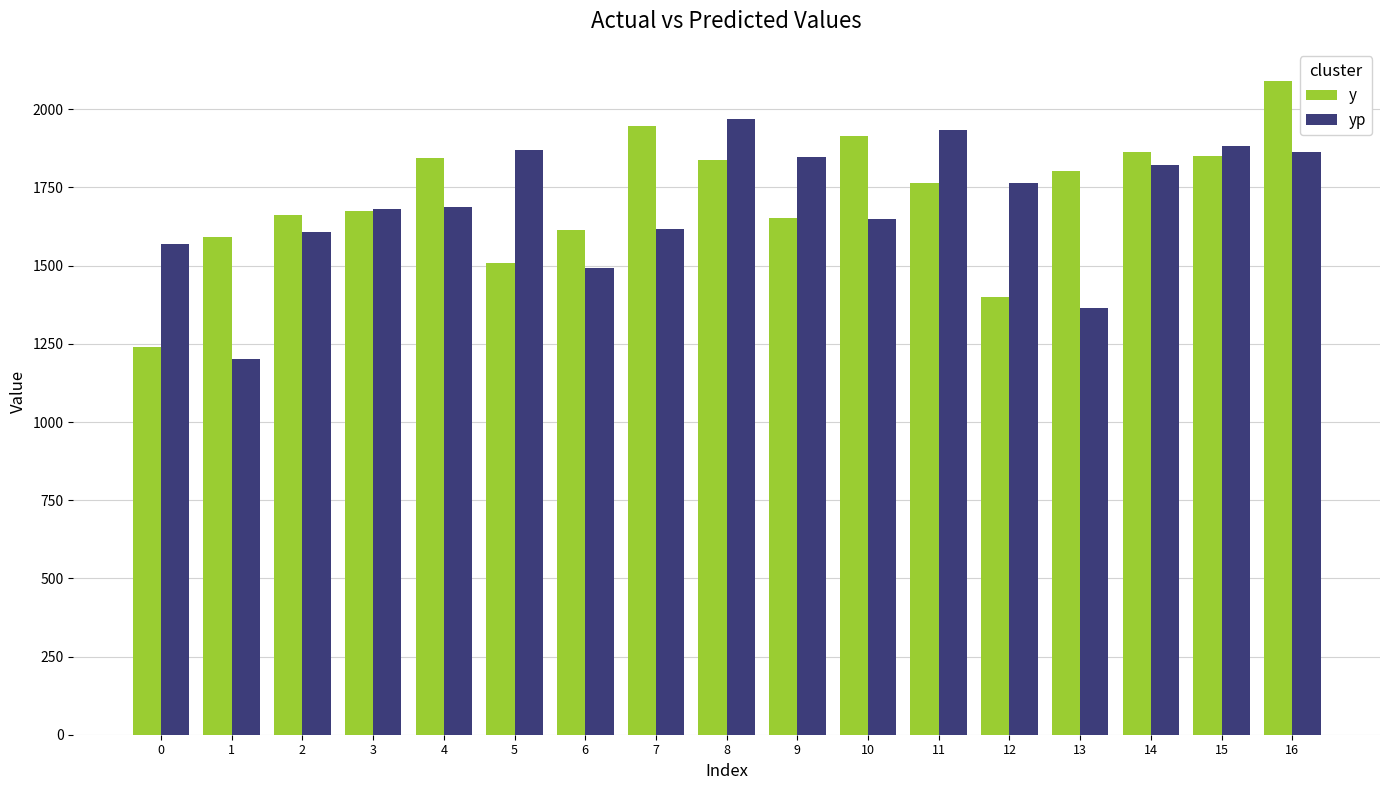

List the series in order of their overall mean, highest first.

y, yp